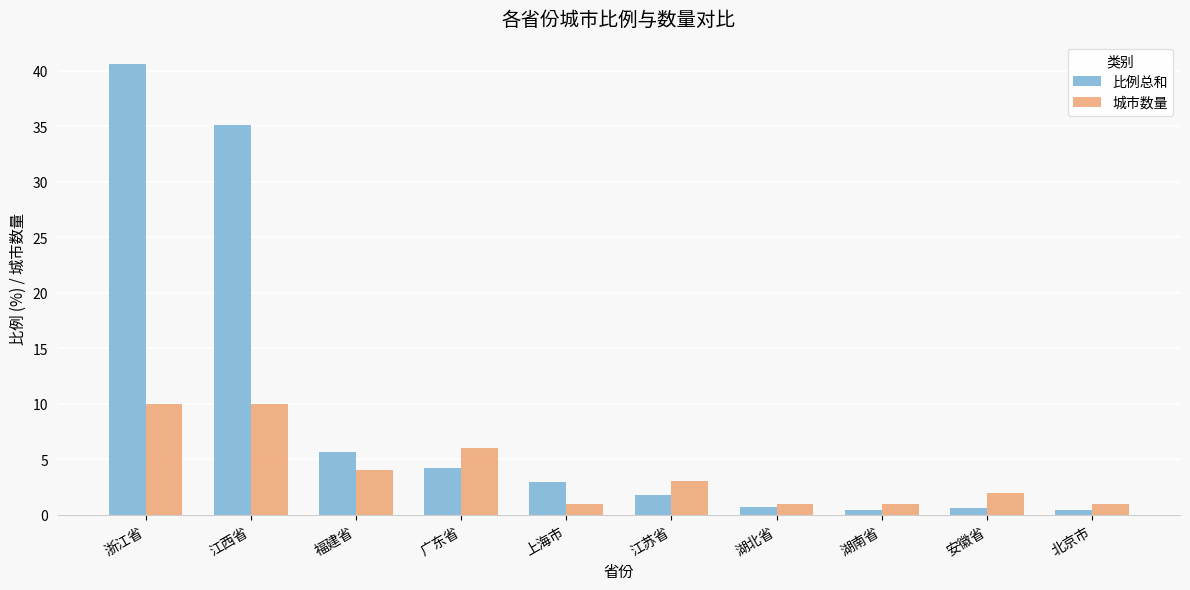

What is the difference between the maximum and minimum values in the 城市数量 series?

9.0